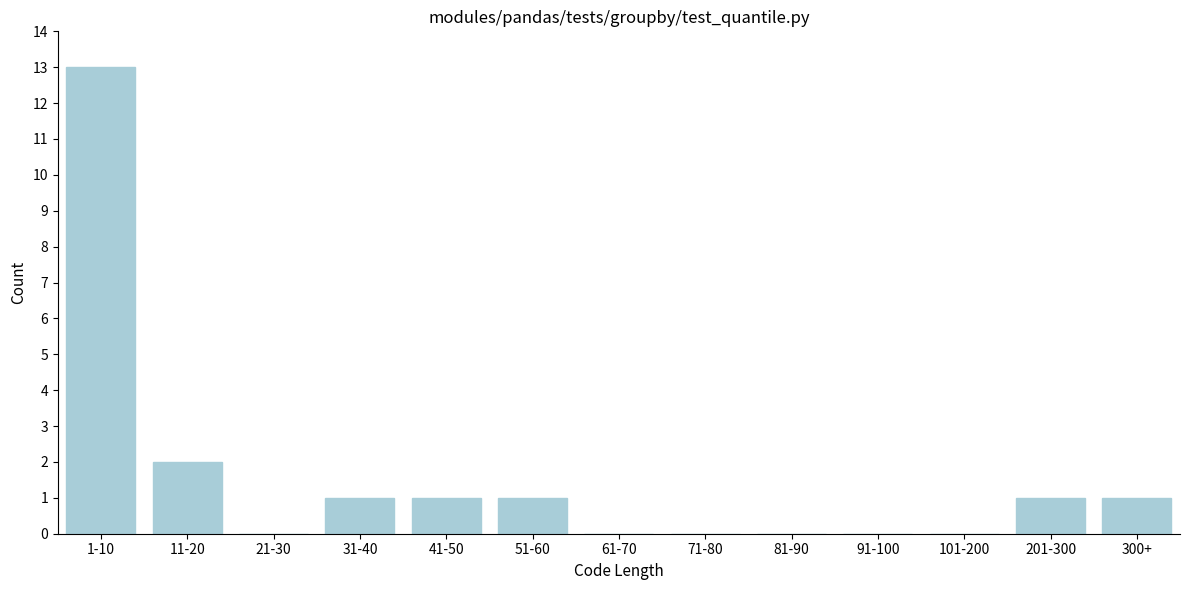

Reading left to right, extract all data points from this chart.

1-10=13	11-20=2	21-30=0	31-40=1	41-50=1	51-60=1	61-70=0	71-80=0	81-90=0	91-100=0	101-200=0	201-300=1	300+=1